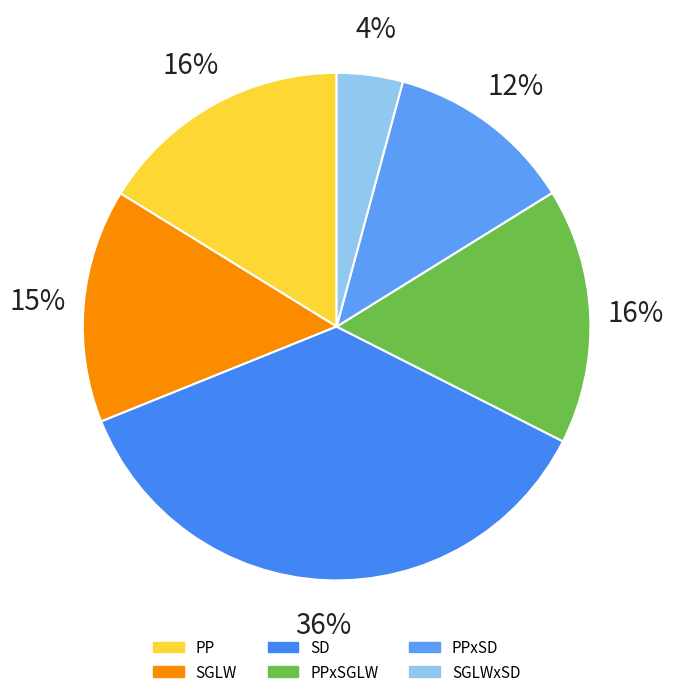

How many segments does this pie chart have?

6